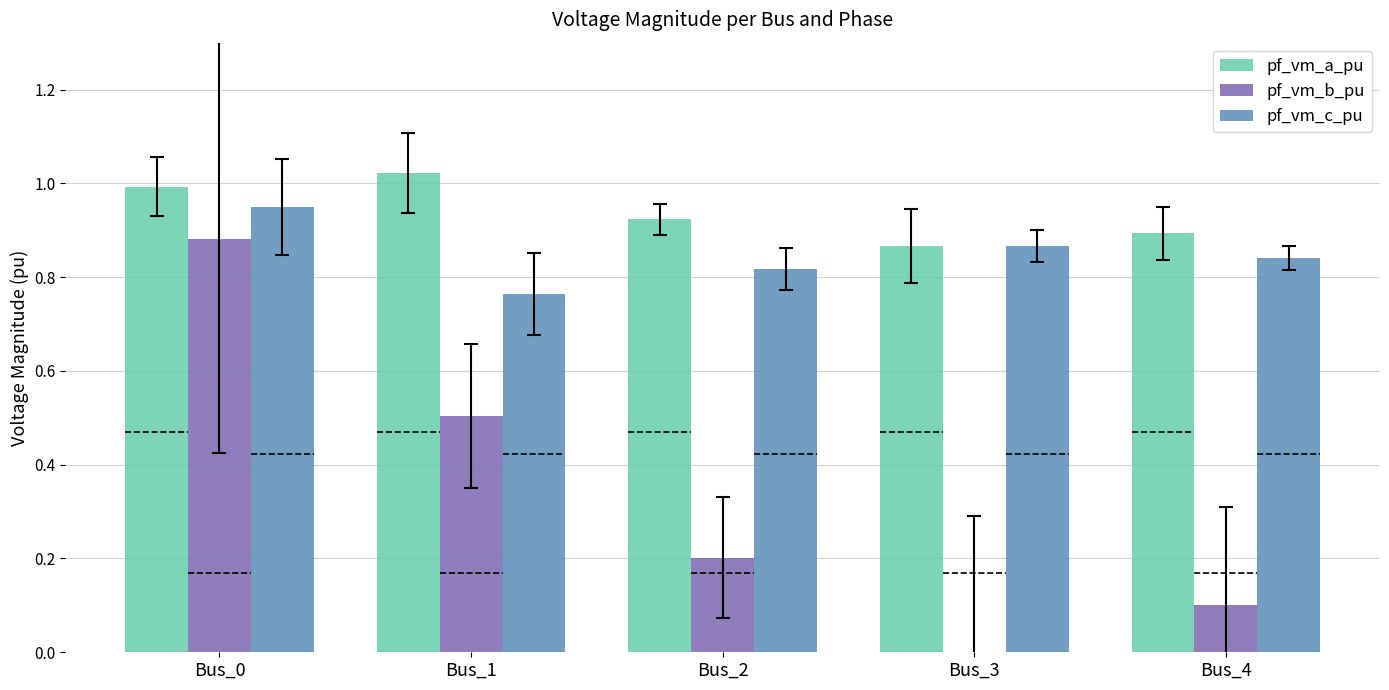

What is the sum of all pf_vm_c_pu values?

4.2